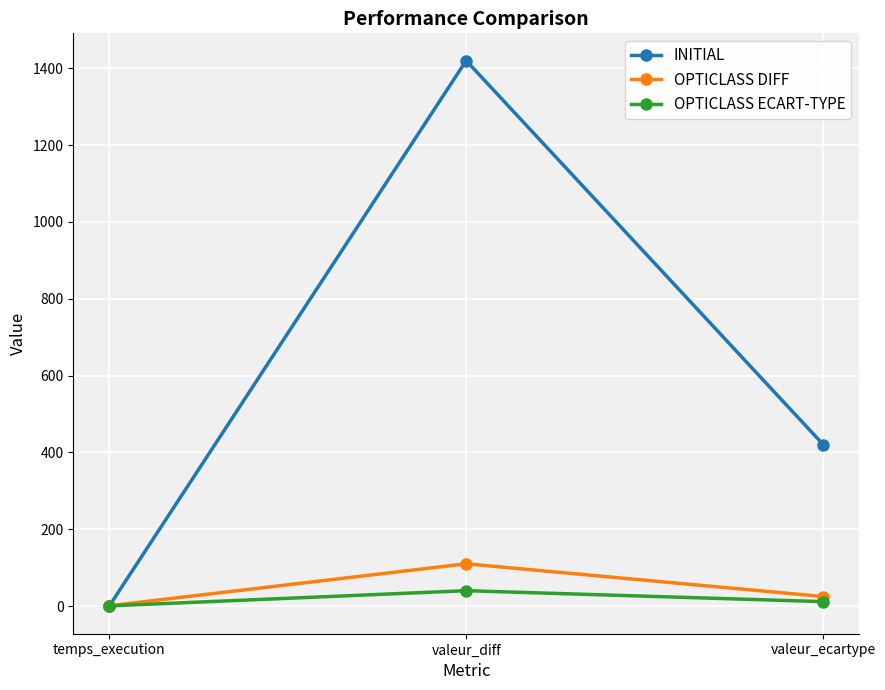

The INITIAL series shows 1420.0 at valeur_diff. True or false?

True